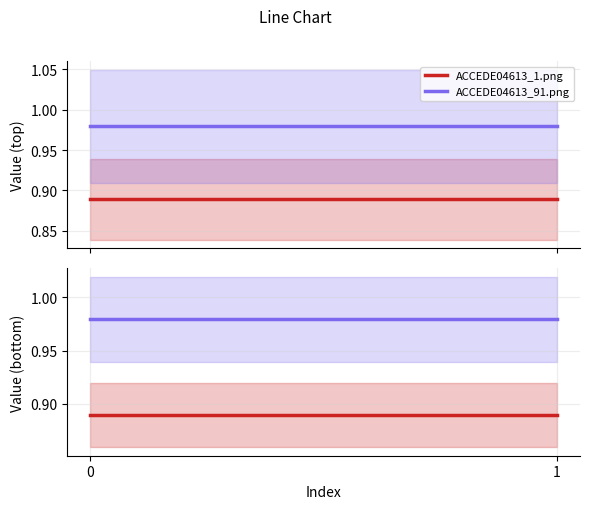

How many lines are shown in the chart?

2